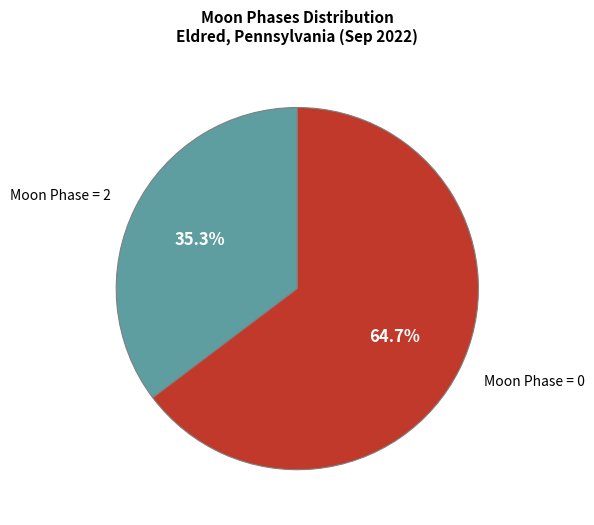

Count the number of slices in the pie.

2